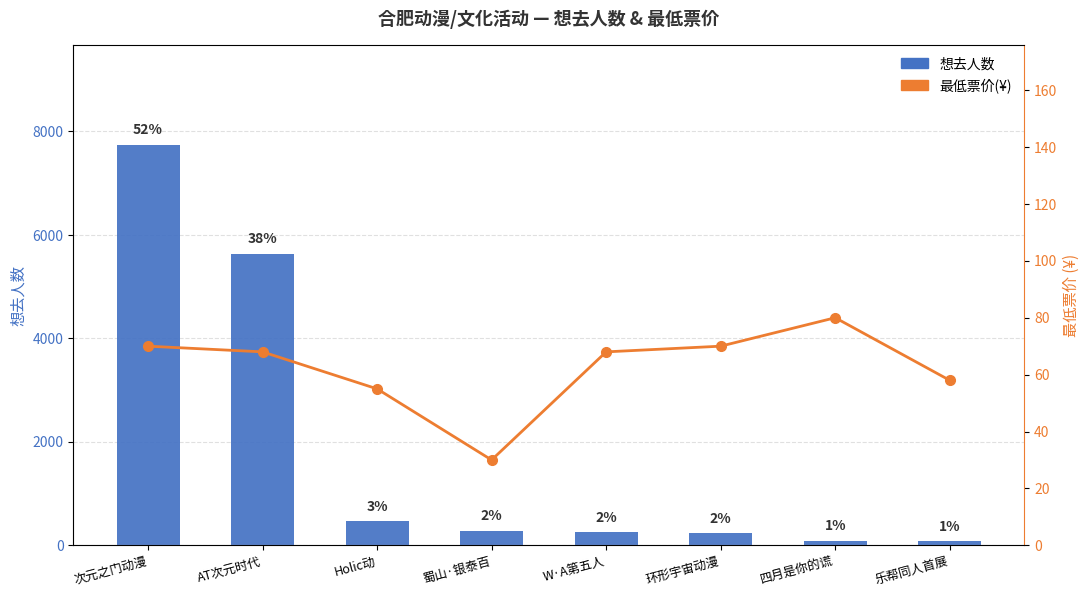

How many groups of bars are there?

8